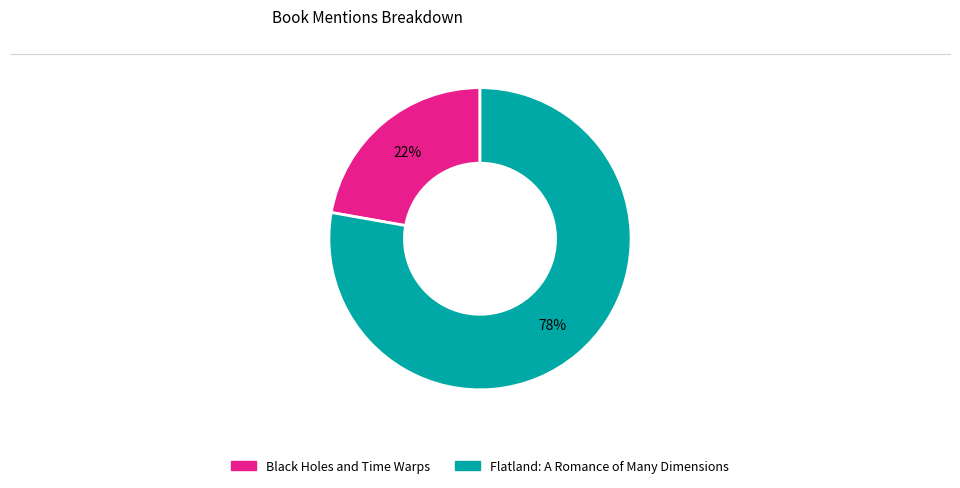

Approximately how many times larger is the value at Flatland: A Romance of Many Dimensions compared to Black Holes and Time Warps?

3.5